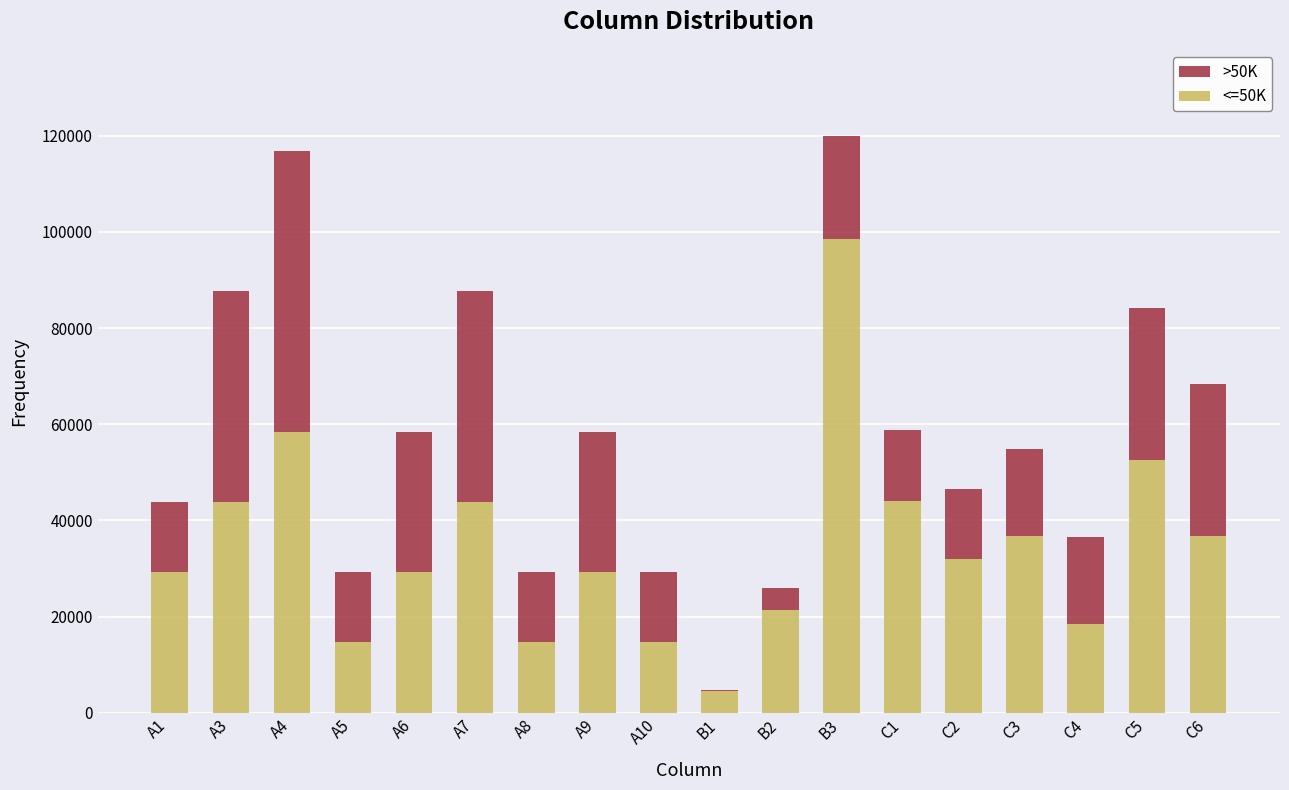

Which category has the highest value in the <=50K series?

B3